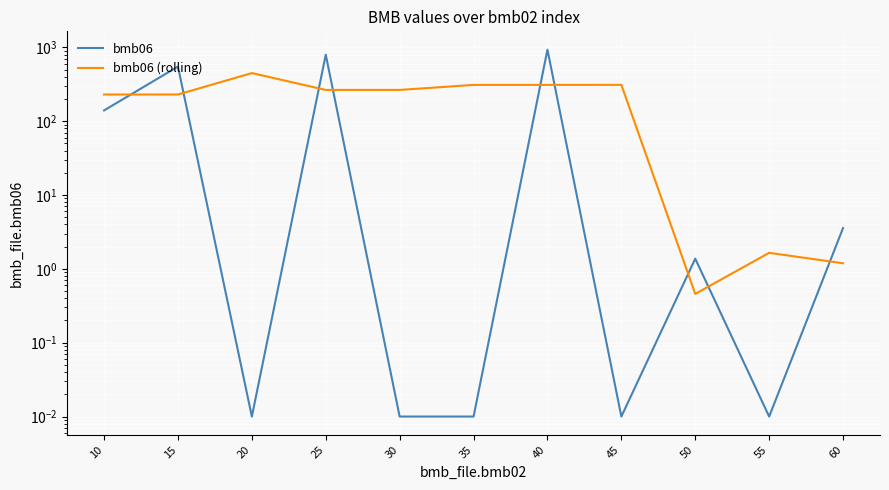

How many times do bmb06 (rolling) and bmb06 cross each other?

9